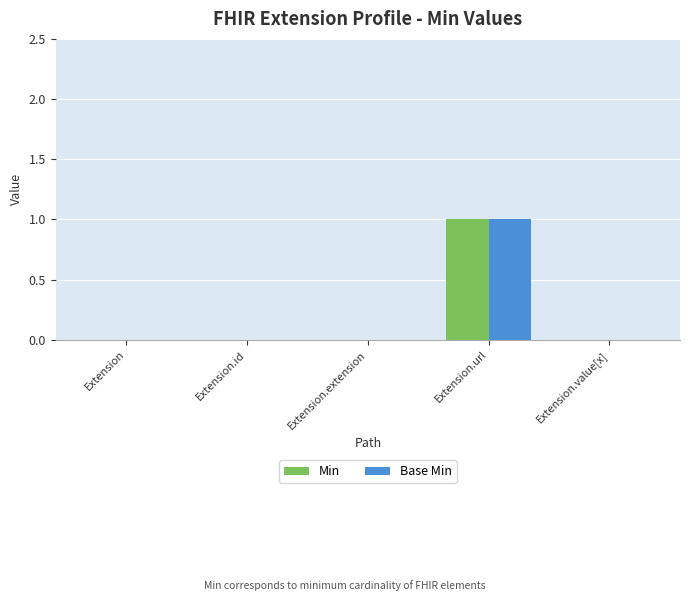

The value of Base Min at Extension is 1. True or false?

False